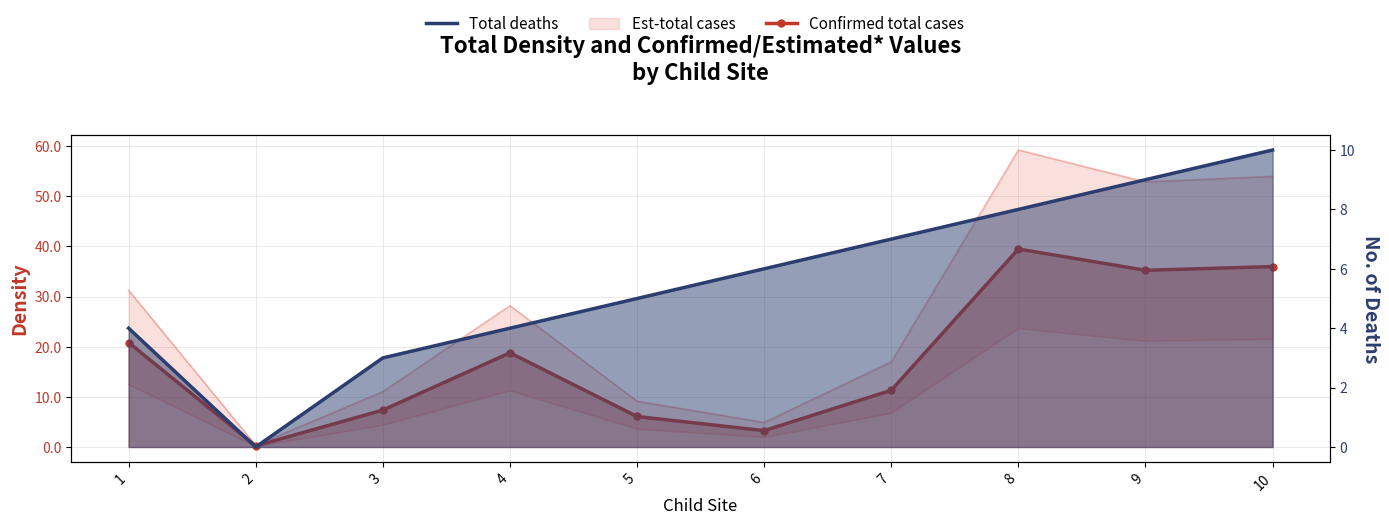

How many interior local valleys does the Total deaths series have?

1